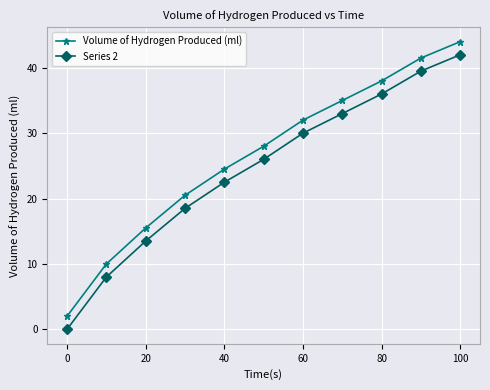

At how many categories does at least one series exceed 6?

10